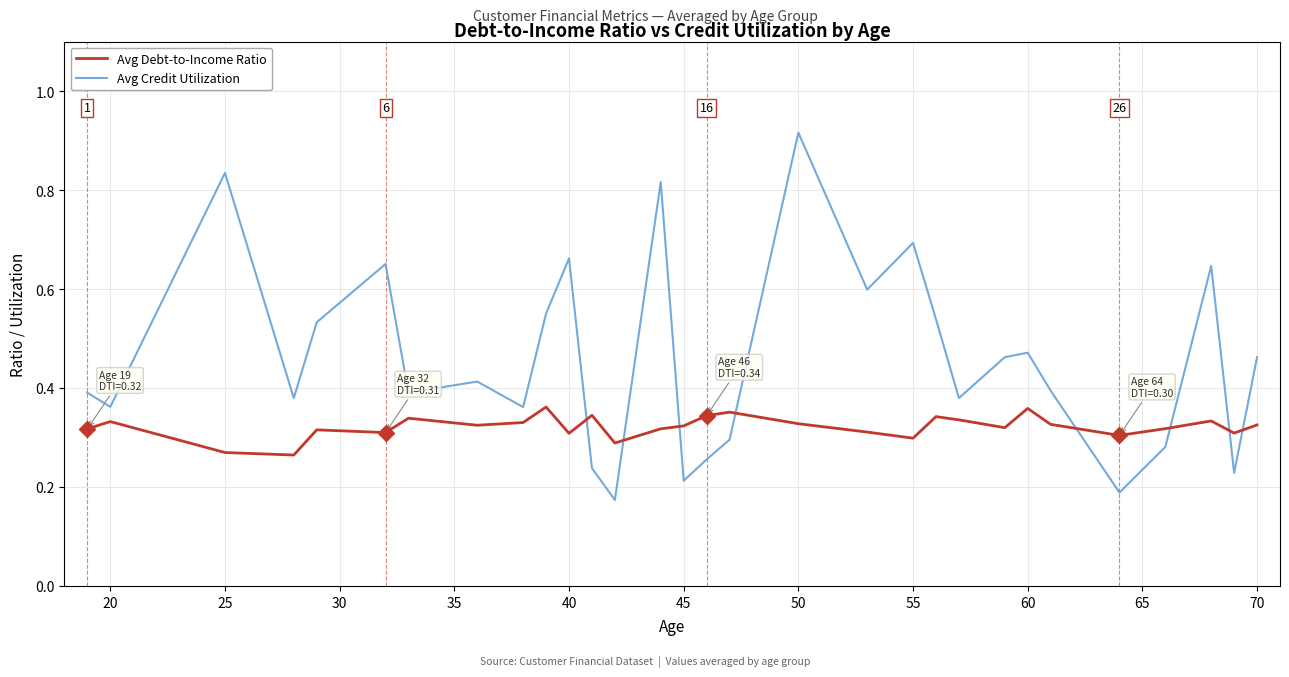

Rank the series by their maximum value, from highest to lowest.

Avg Credit Utilization, Avg Debt-to-Income Ratio